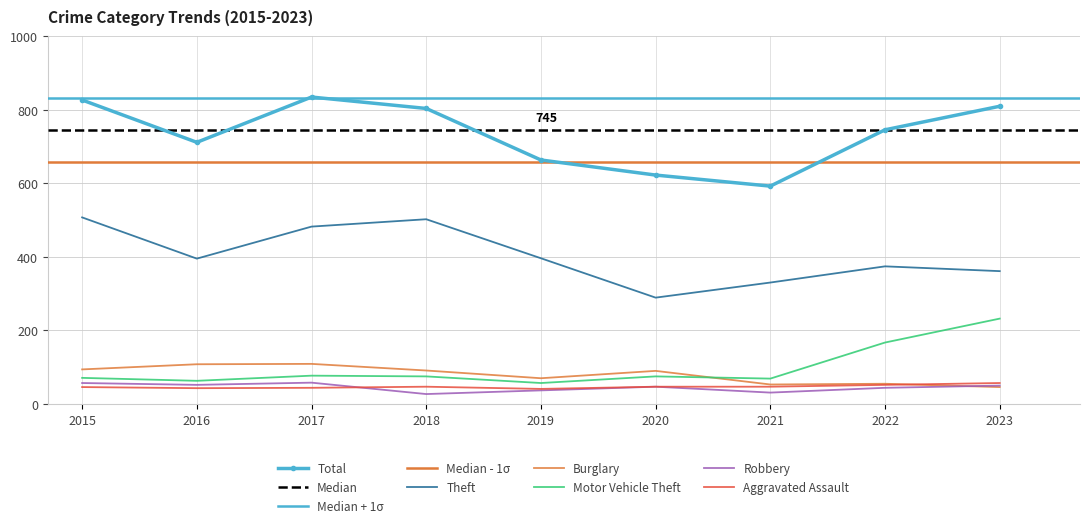

At which category is the sum across all series the highest?

2017